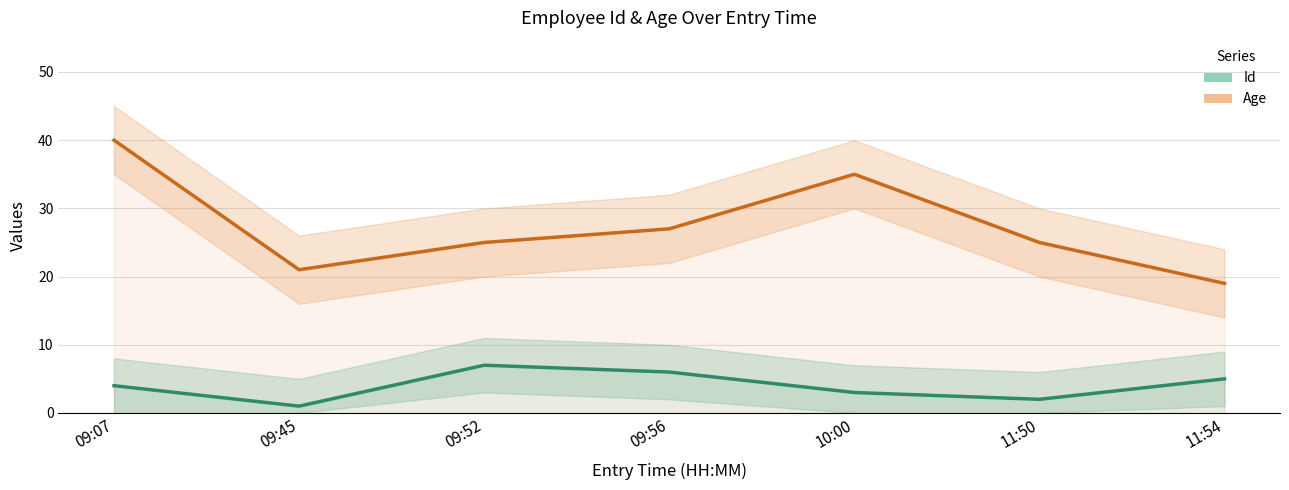

Rank the series at 09:45 from lowest to highest value.

Id, Age